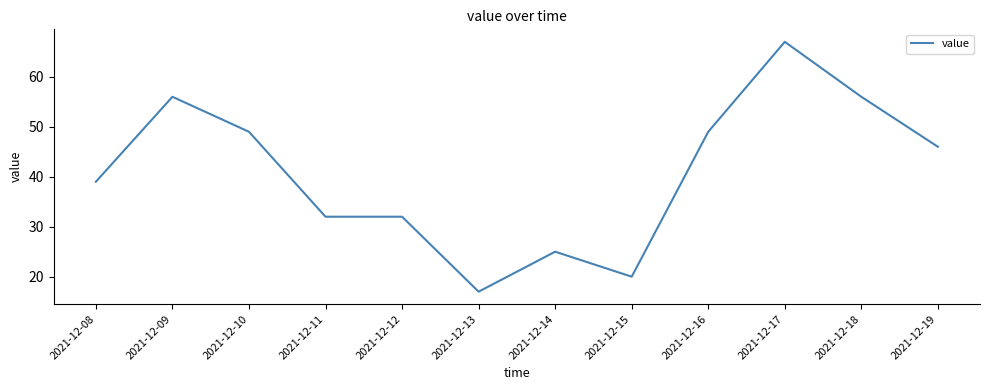

Approximately how many times larger is the value at 2021-12-10 compared to 2021-12-19?

1.1